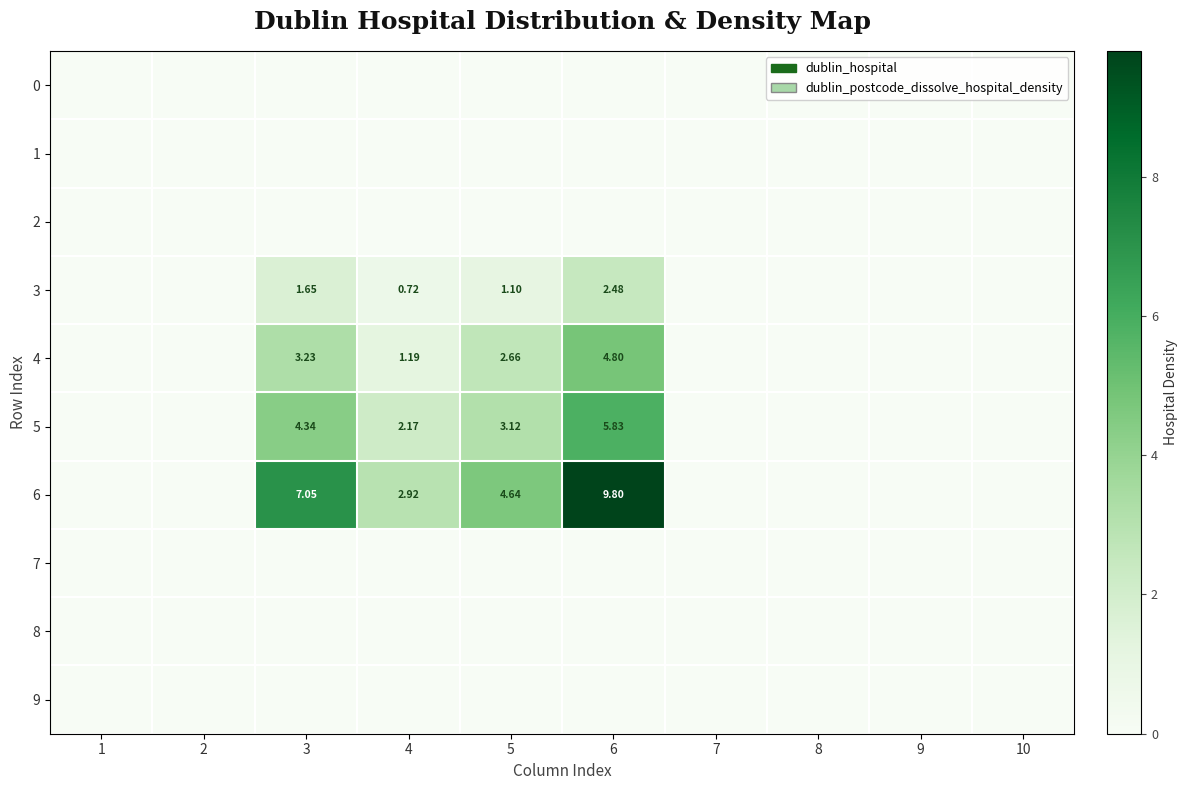

Count the number of data series in this chart.

10